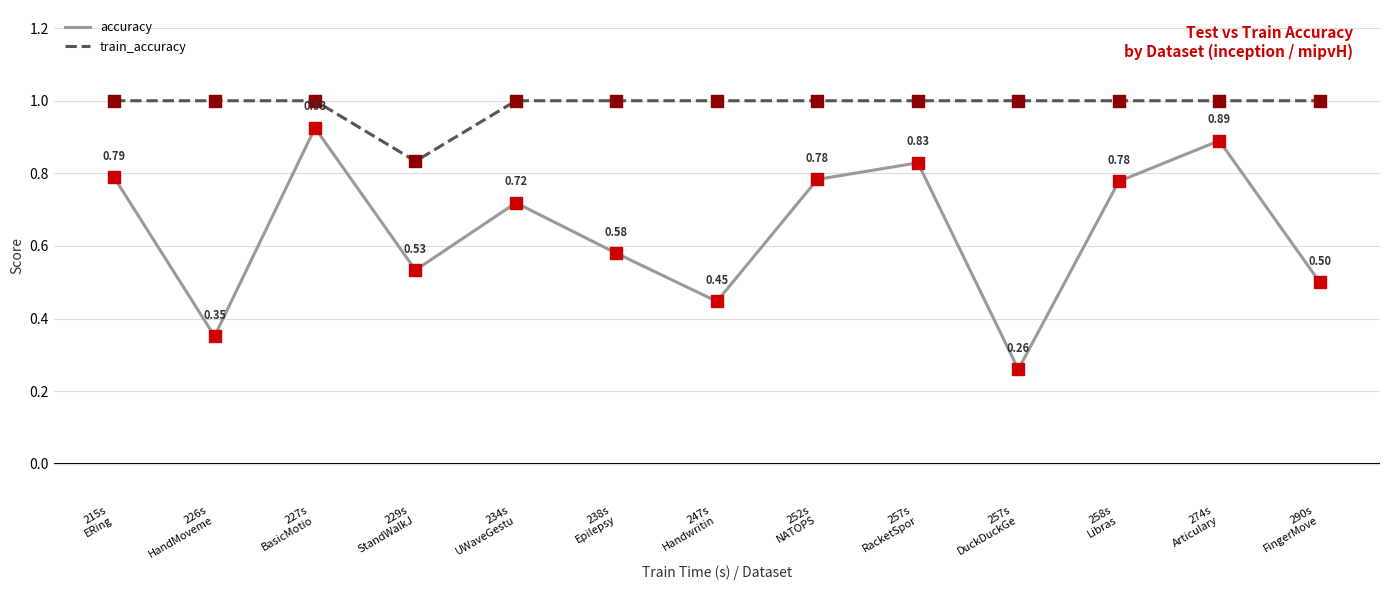

At how many categories does at least one series exceed 0?

13